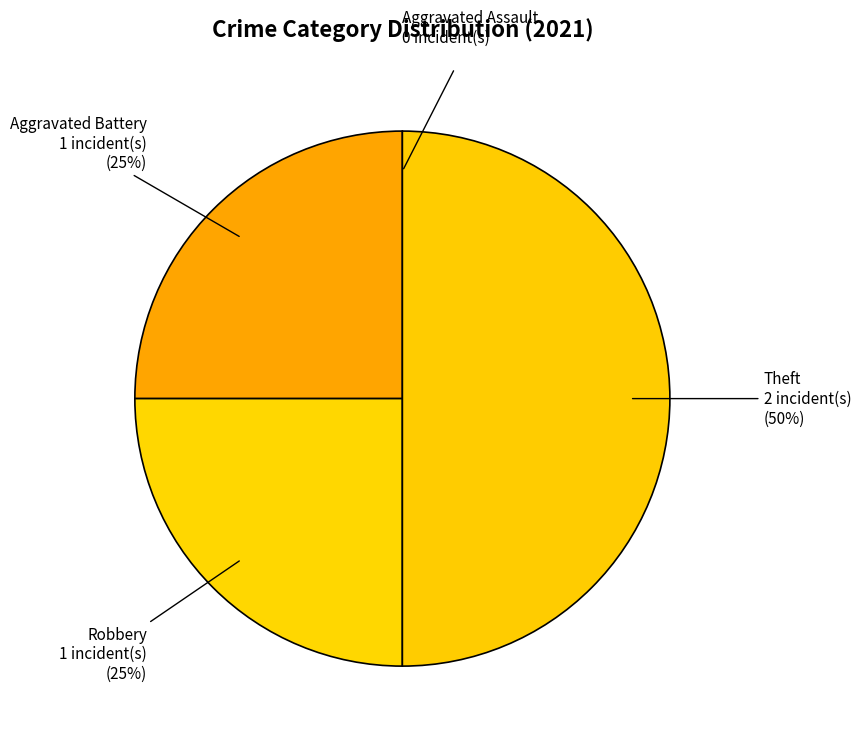

The Aggravated Battery slice represents 25% of the pie. True or false?

True